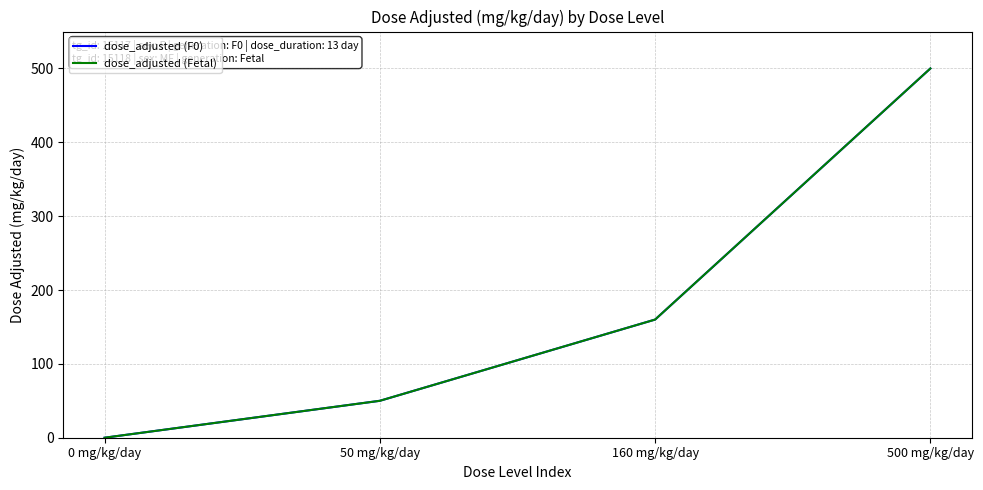

Which category has the highest value in the dose_adjusted (F0) series?

500 mg/kg/day